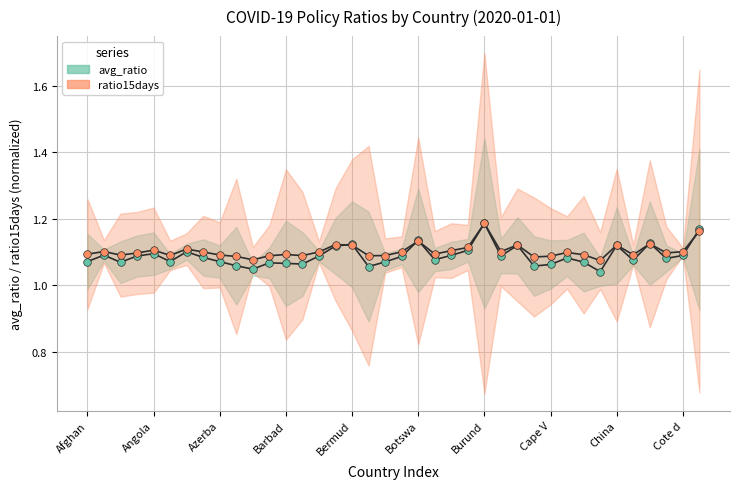

At which category is the sum across all series the highest?

Burund